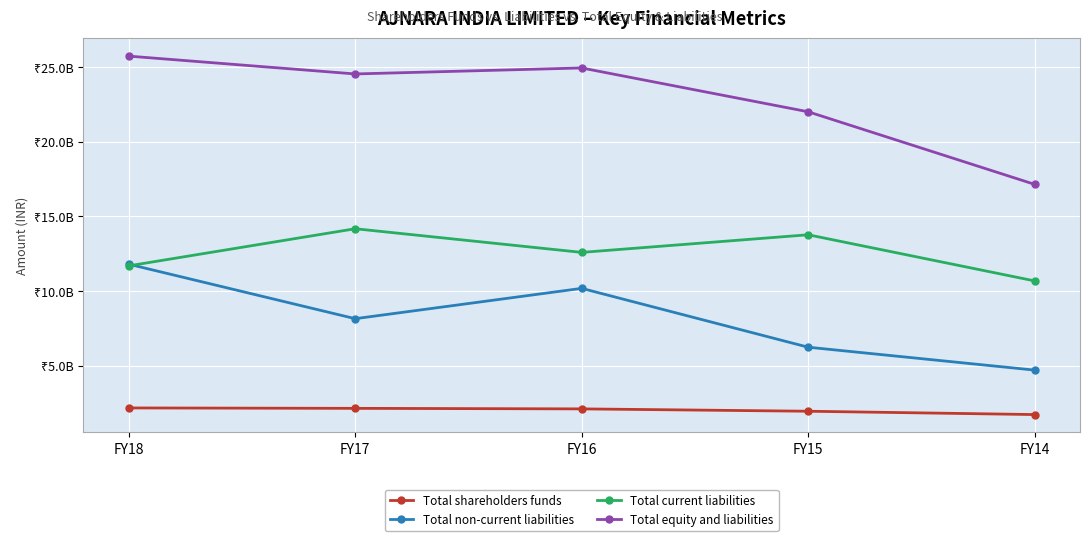

Which series has the largest total across all categories?

Total equity and liabilities